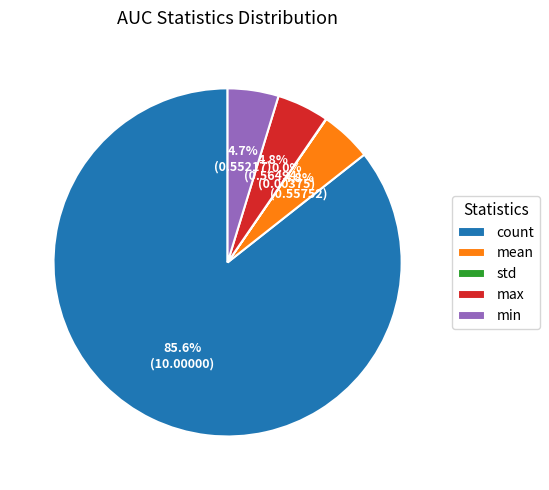

Is there any slice that represents more than half of the pie?

Yes